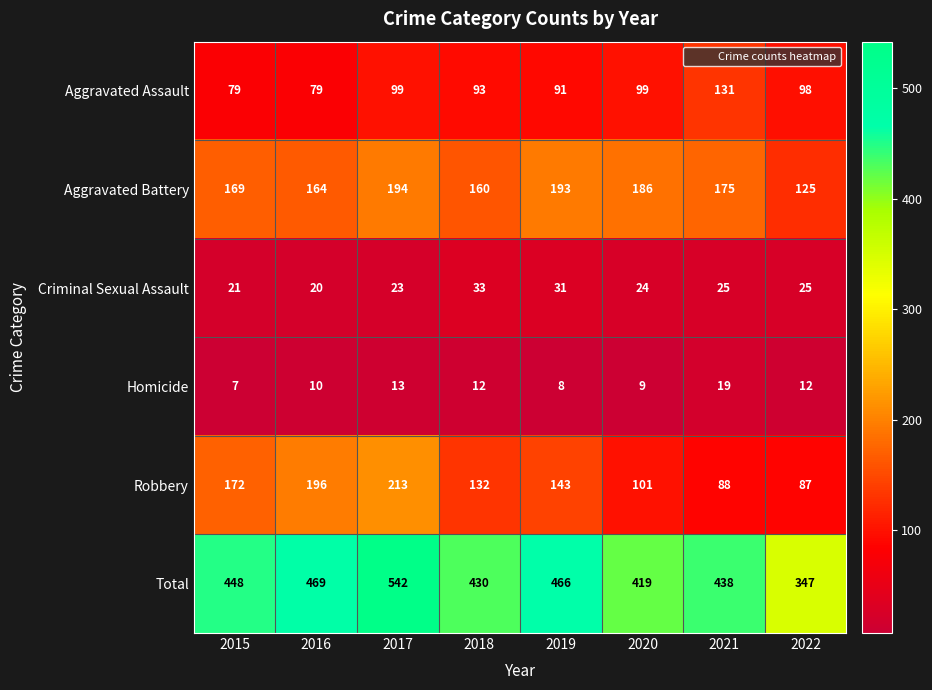

Rank the series by their maximum value, from highest to lowest.

Total, Robbery, Aggravated Battery, Aggravated Assault, Criminal Sexual Assault, Homicide